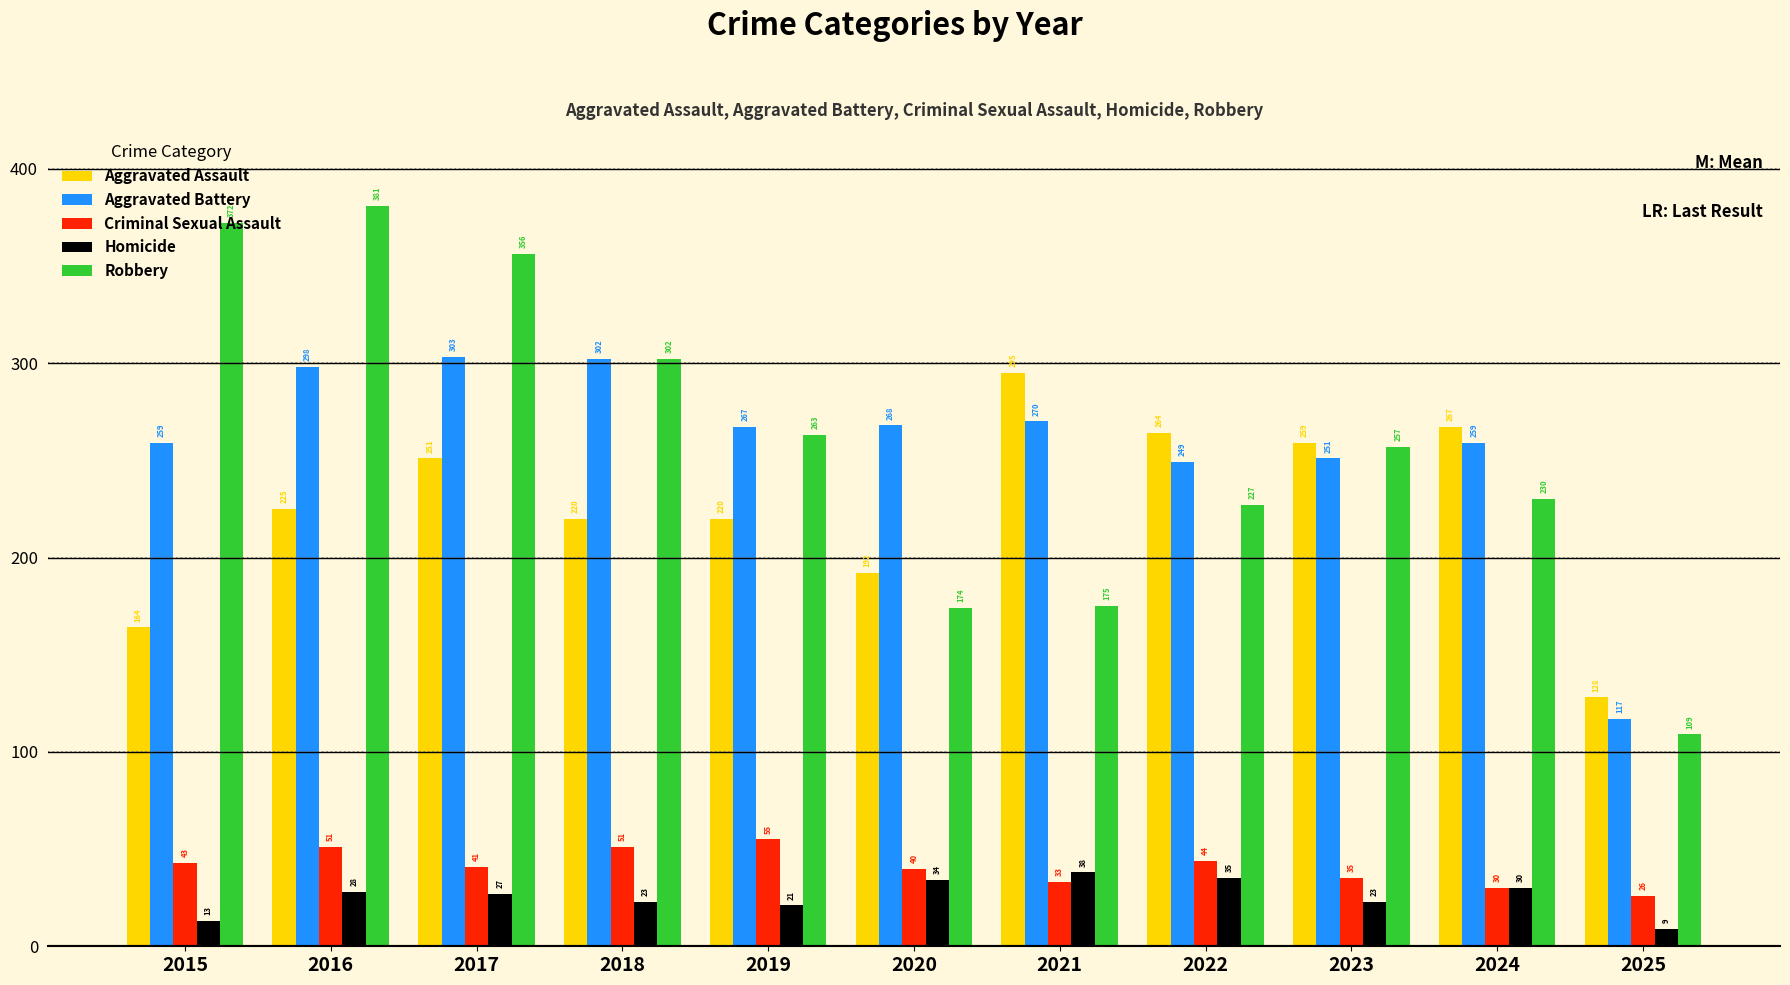

What is the average value of the Robbery series?

259